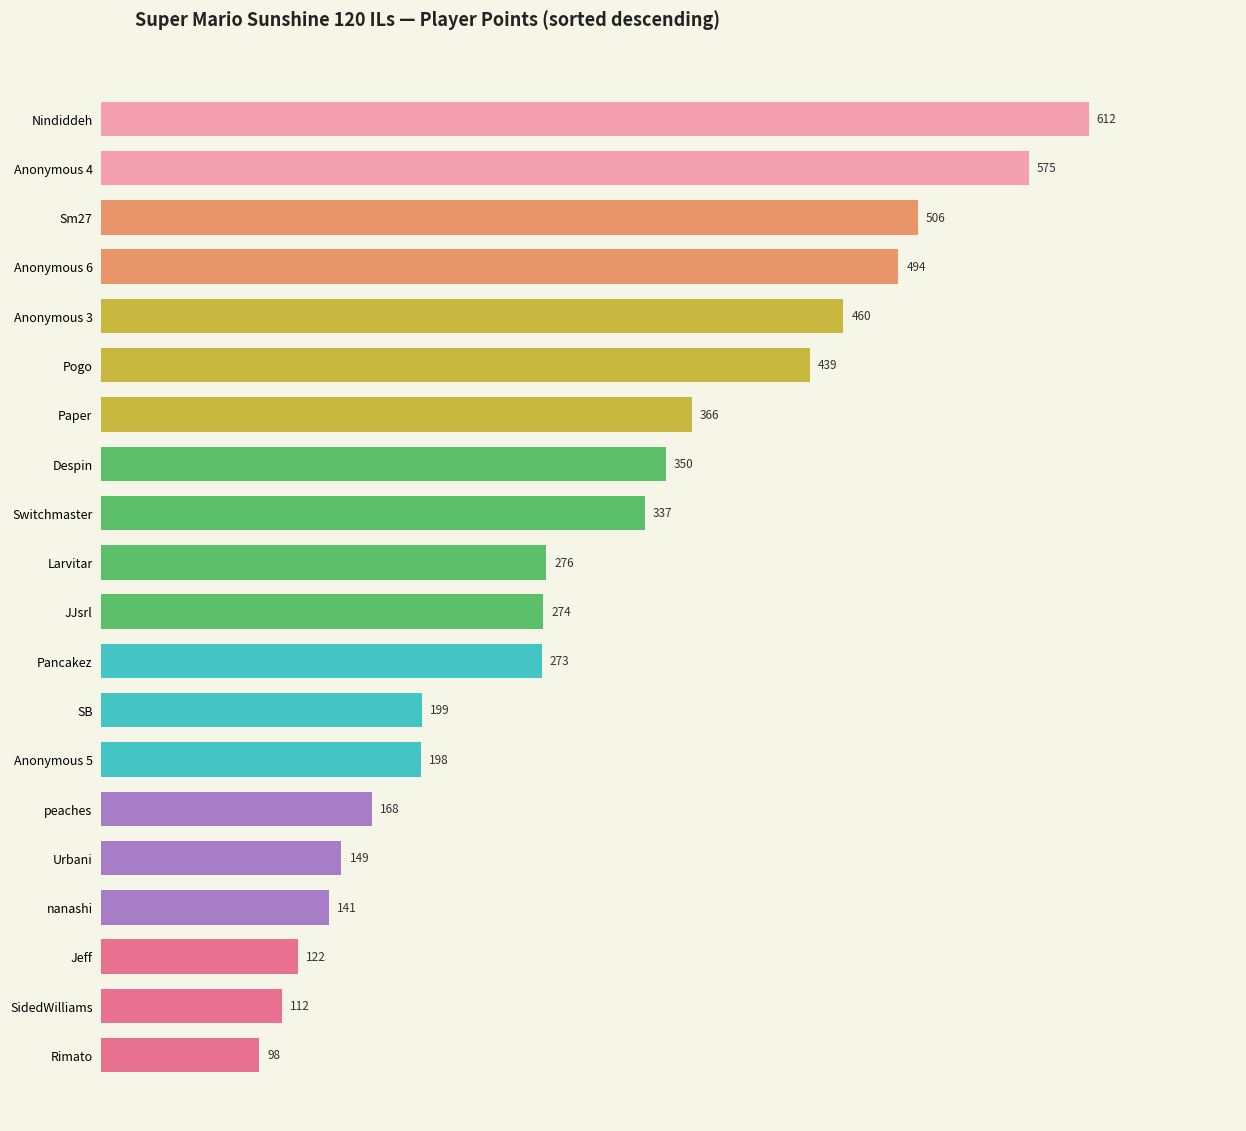

List the labels in order of value, smallest first.

Rimato, SidedWilliams, Jeff, nanashi, Urbani, peaches, Anonymous 5, SB, Pancakez, JJsrl, Larvitar, Switchmaster, Despin, Paper, Pogo, Anonymous 3, Anonymous 6, Sm27, Anonymous 4, Nindiddeh